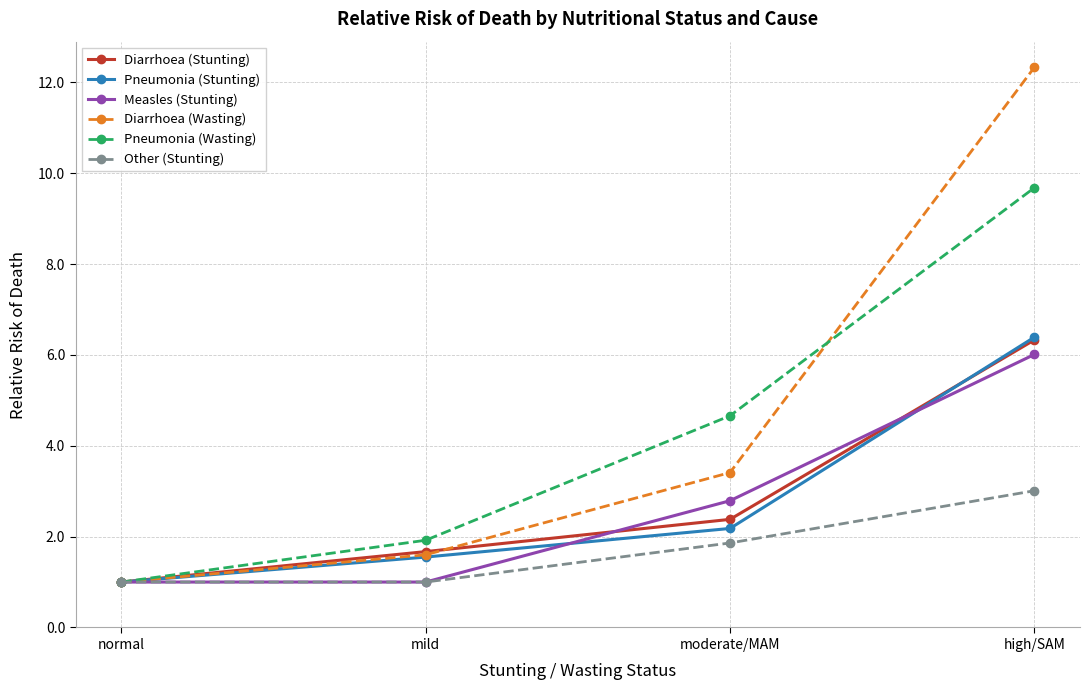

Reading left to right, transcribe all the data shown in this chart.

Diarrhoea (Stunting): normal=1.0	mild=1.7	moderate/MAM=2.4	high/SAM=6.3
Pneumonia (Stunting): normal=1.0	mild=1.6	moderate/MAM=2.2	high/SAM=6.4
Measles (Stunting): normal=1.0	mild=1.0	moderate/MAM=2.8	high/SAM=6.0
Diarrhoea (Wasting): normal=1.0	mild=1.6	moderate/MAM=3.4	high/SAM=12.3
Pneumonia (Wasting): normal=1.0	mild=1.9	moderate/MAM=4.7	high/SAM=9.7
Other (Stunting): normal=1.0	mild=1.0	moderate/MAM=1.9	high/SAM=3.0